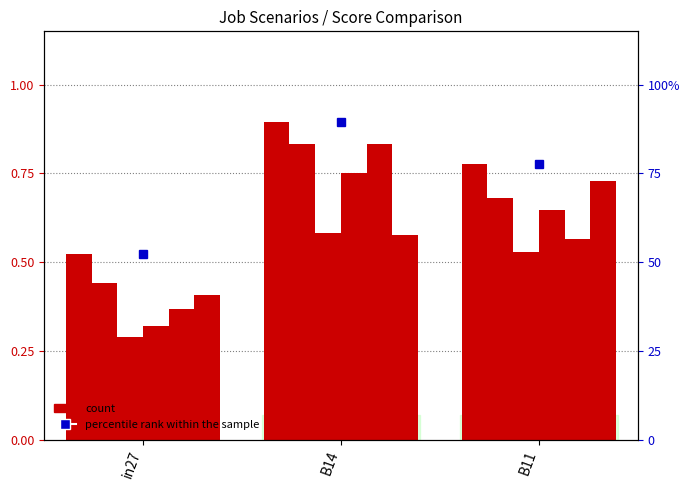

What position from the left is B14?

2